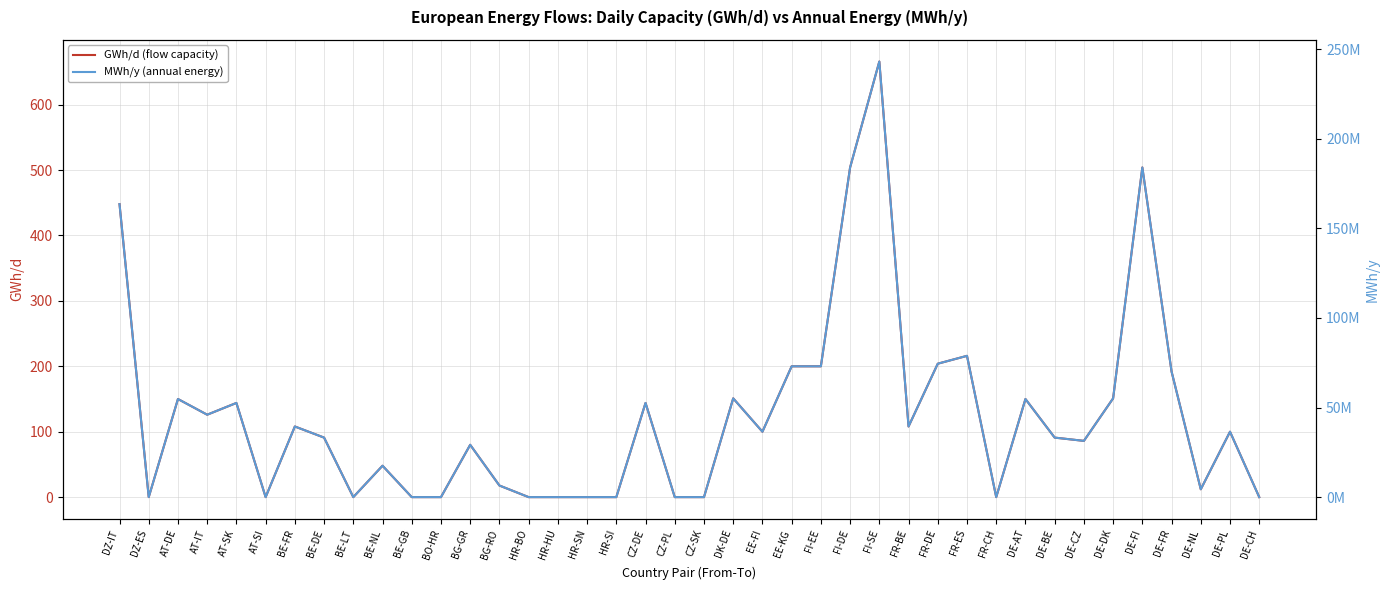

True or false: MWh/y (annual energy) and GWh/d (flow capacity) cross at least once.

False